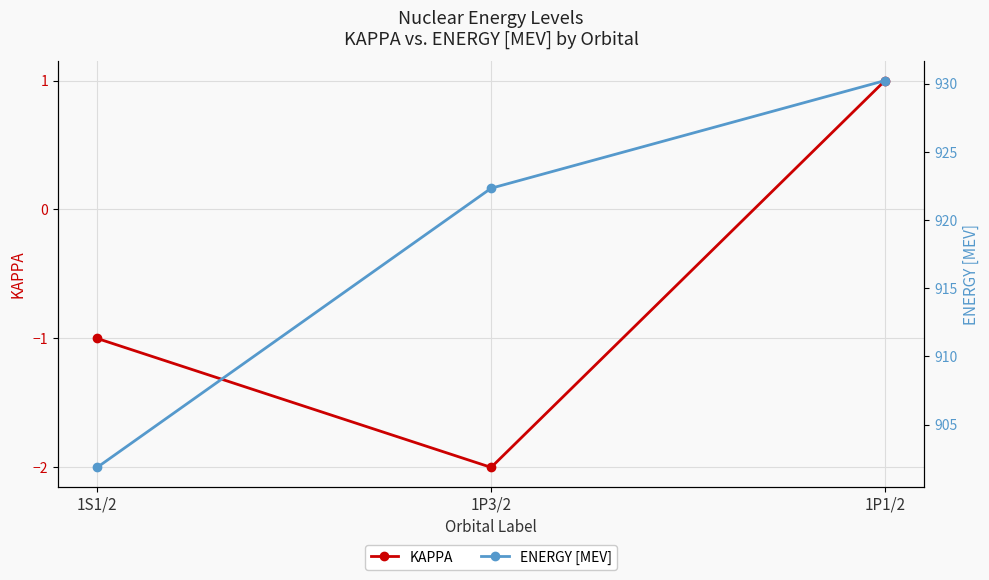

Rank the series at 1P1/2 from lowest to highest value.

KAPPA, ENERGY [MEV]